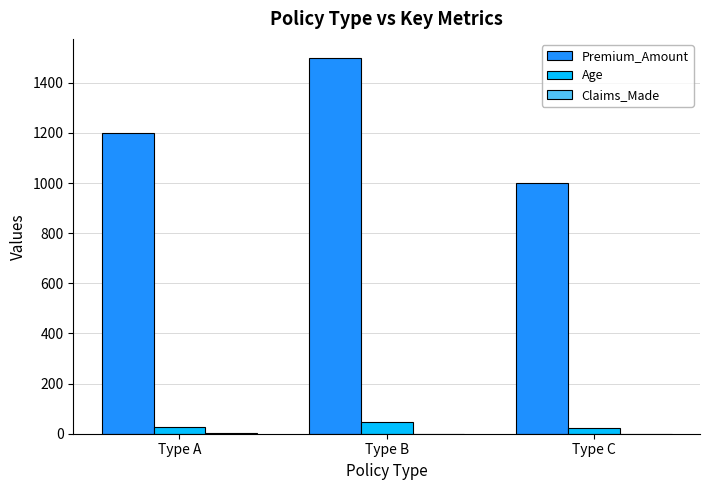

Count the Premium_Amount values in the range 1000 to 1500.

3